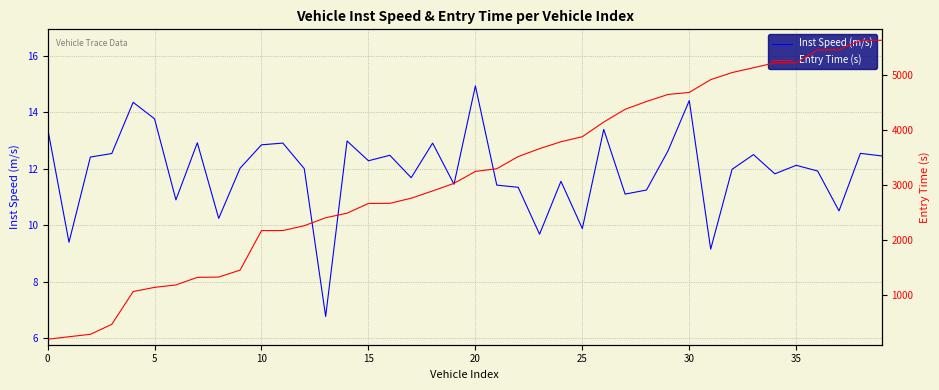

How many lines are shown in the chart?

2